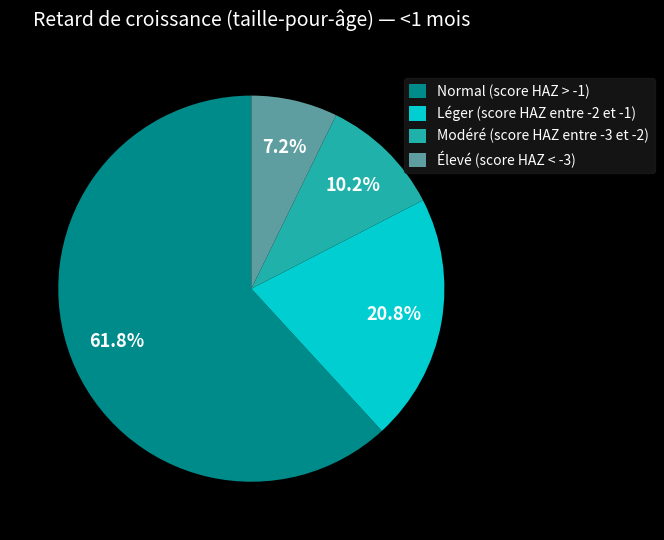

Is it true that Léger (score HAZ entre -2 et -1) is 7% of the pie?

False